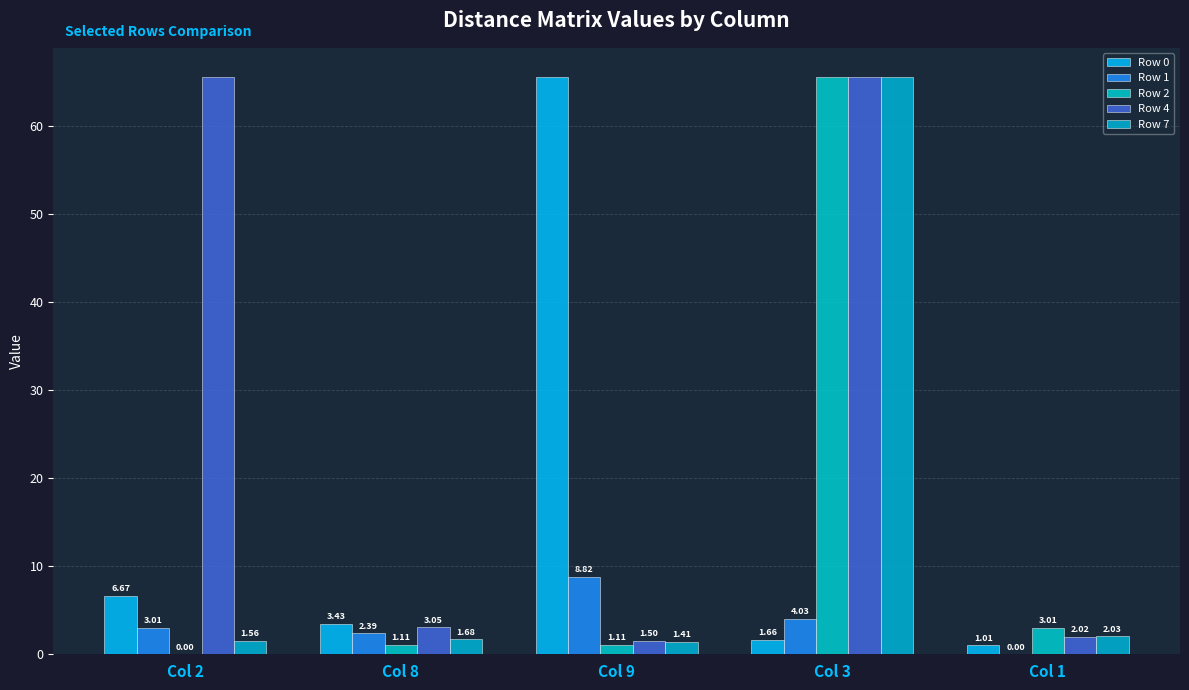

What is the approximate value of Row 1 at Col 3?

4.0